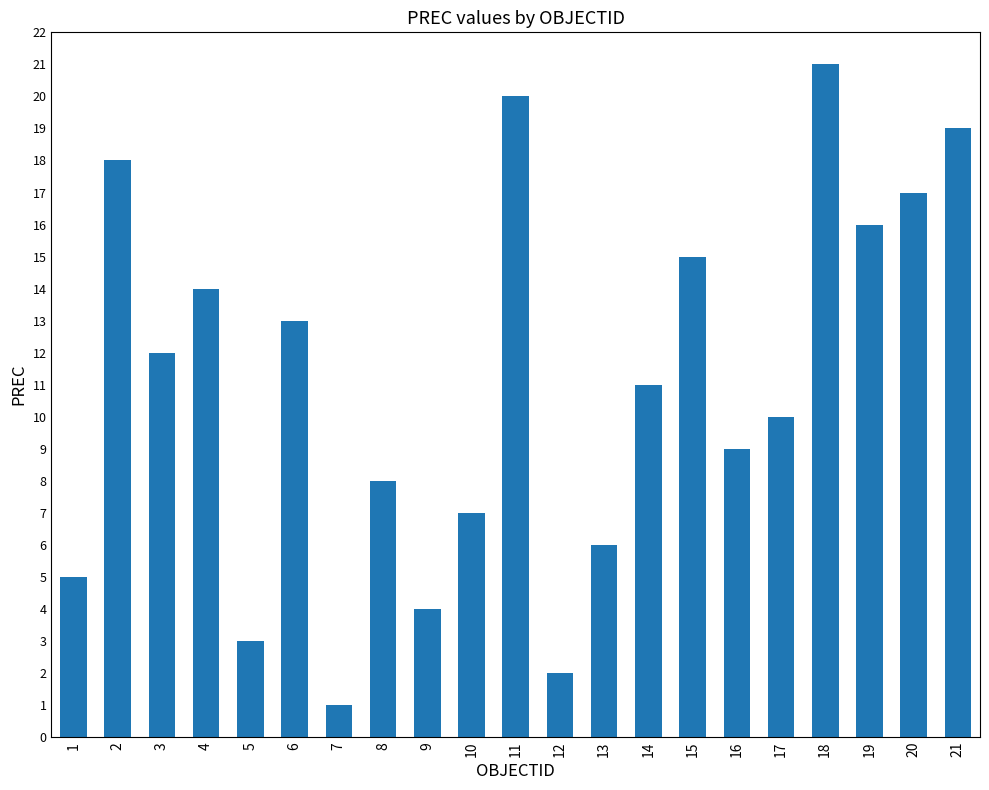

What is the maximum value shown in the chart?

21